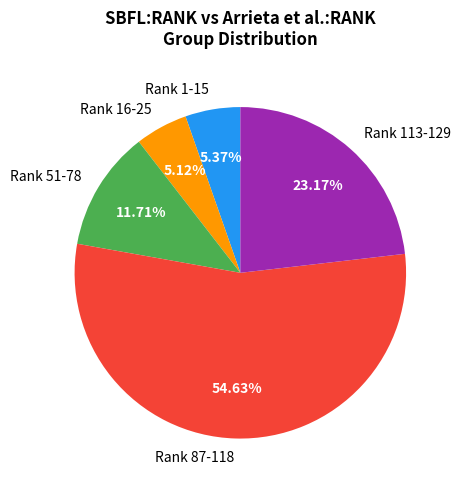

Combined, do Rank 87-118 and Rank 51-78 account for over 50%?

Yes